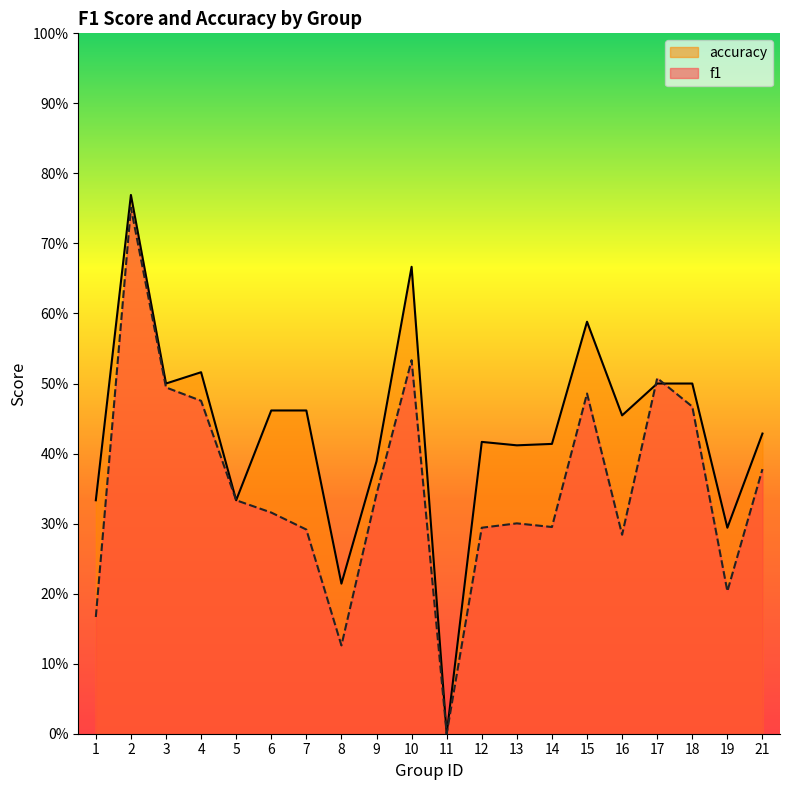

What is the total value across all series at 5?

0.7